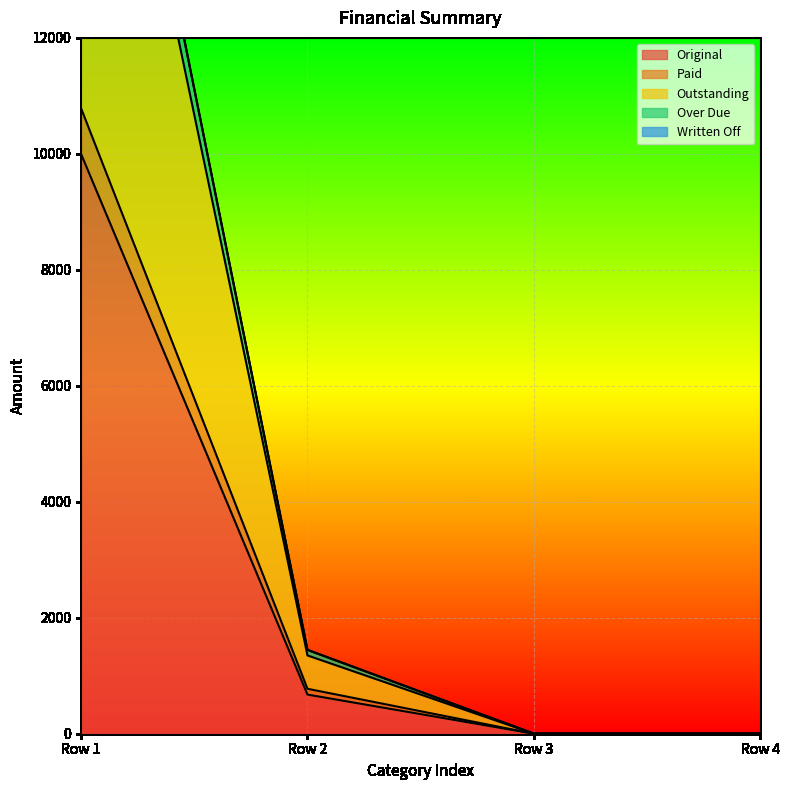

The value of Original at Row 4 is 5096.4. True or false?

False